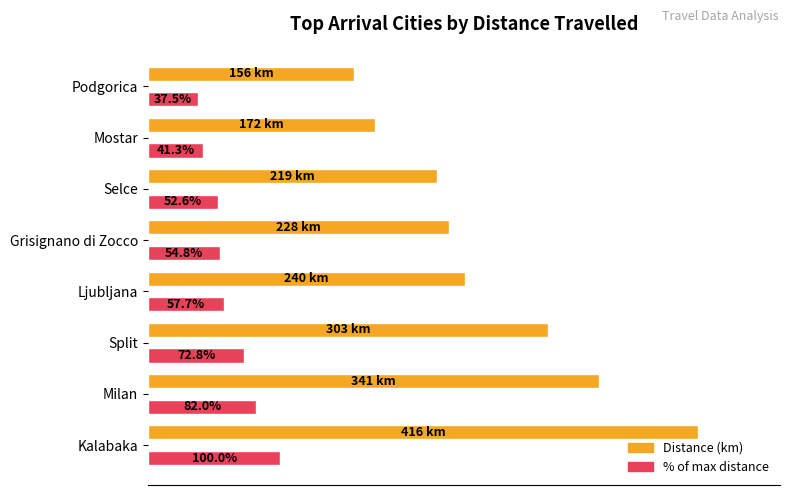

Rank the series by their average value, from lowest to highest.

% of max distance, Distance (km)